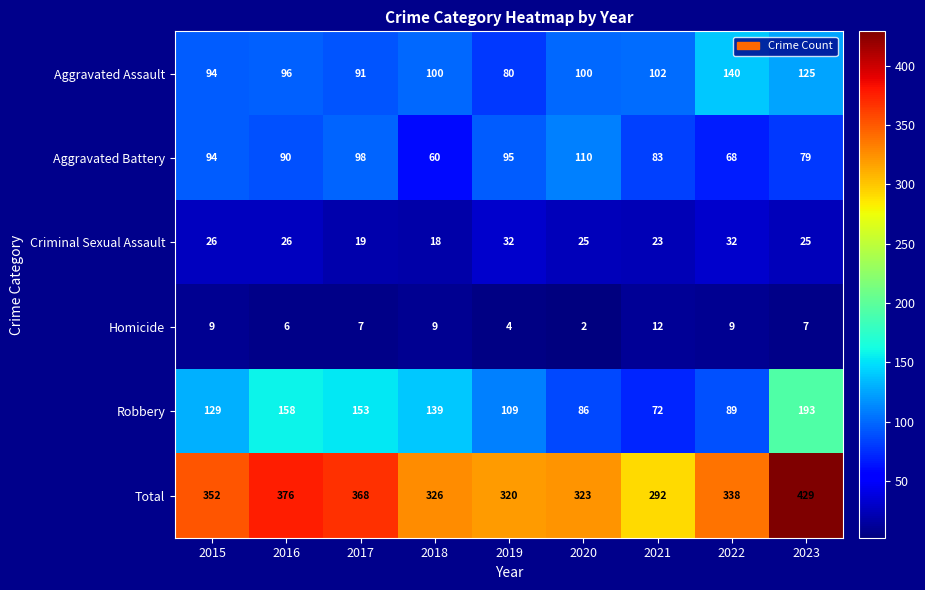

Count the Homicide values in the range 6 to 9.

6